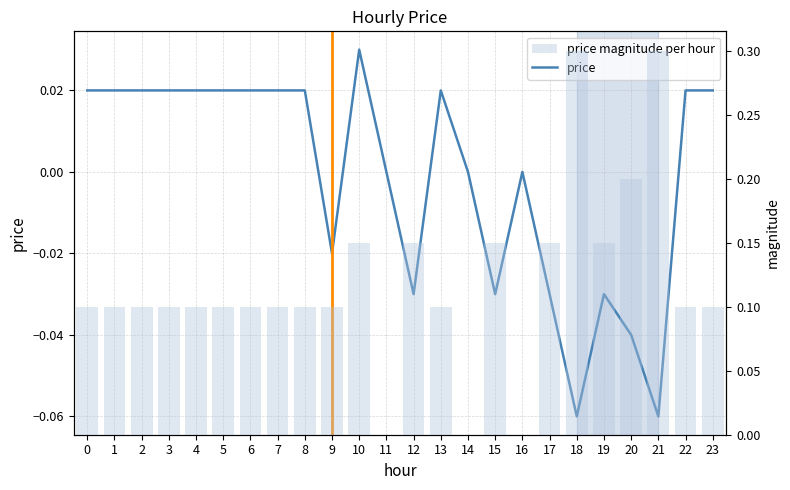

How many values in price magnitude per hour are above zero?

21